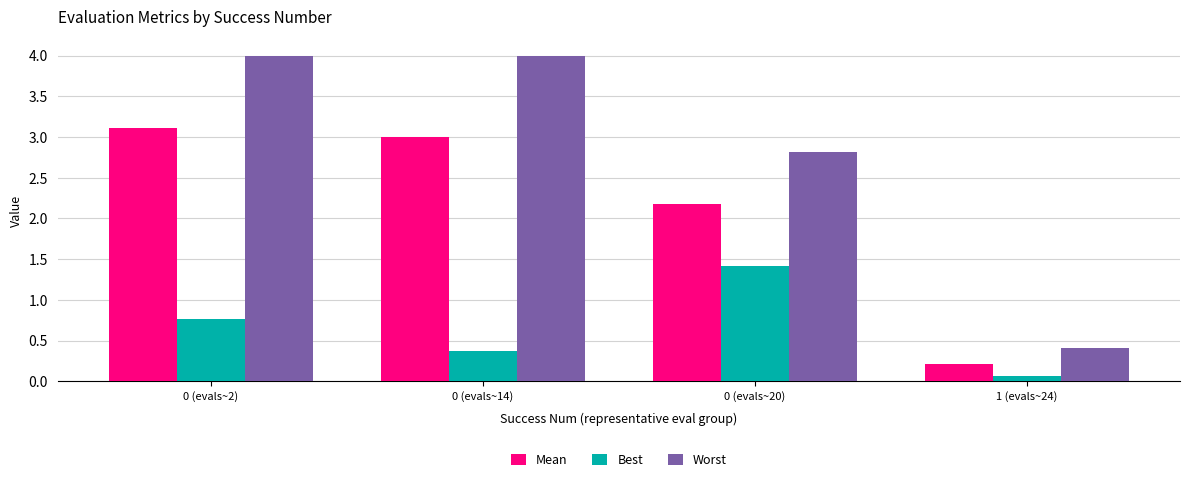

What value does the Mean series have at 0 (evals~2)?

3.1